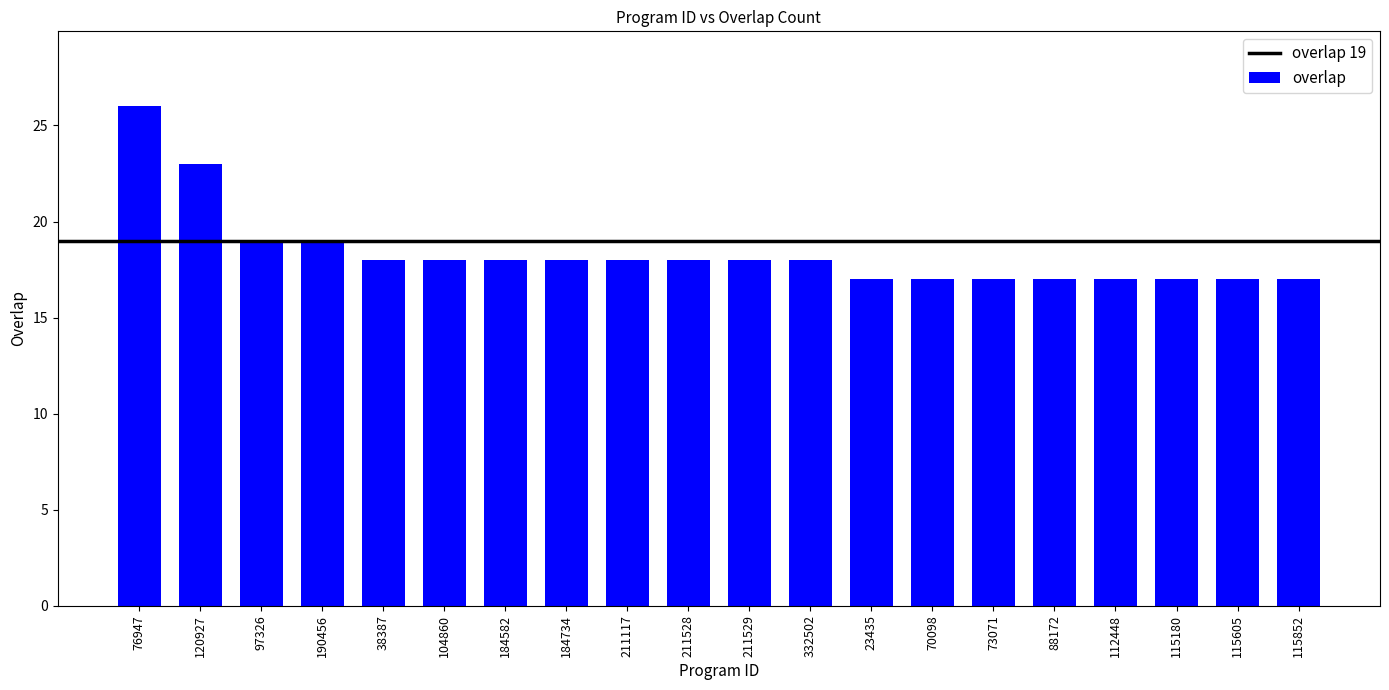

What is the change in value from 184734 to 112448?

-1